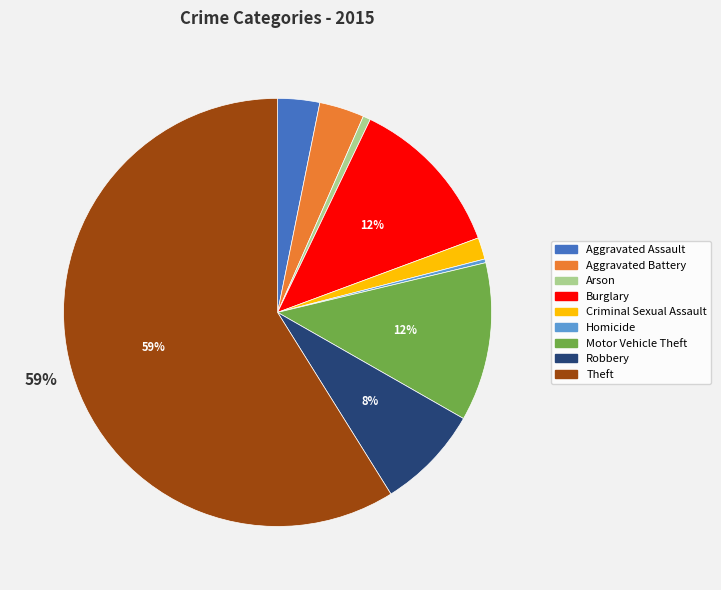

To the nearest percent, what is the difference between the Robbery and Arson slice percentages?

7%